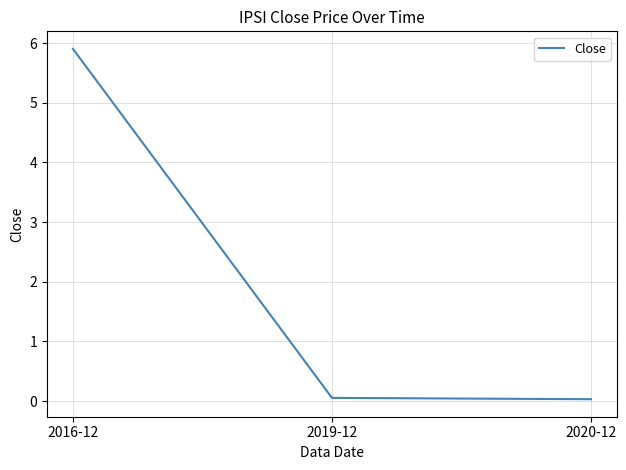

How many series are shown in this chart?

1